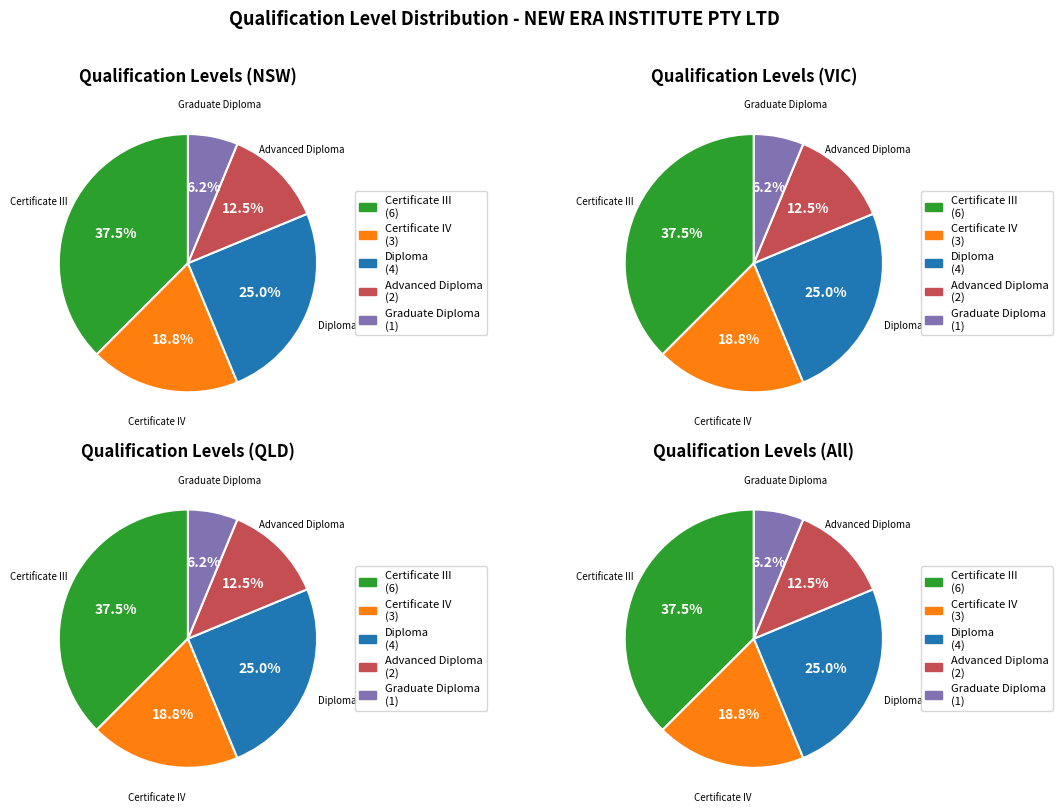

Is there a majority slice in this chart?

No